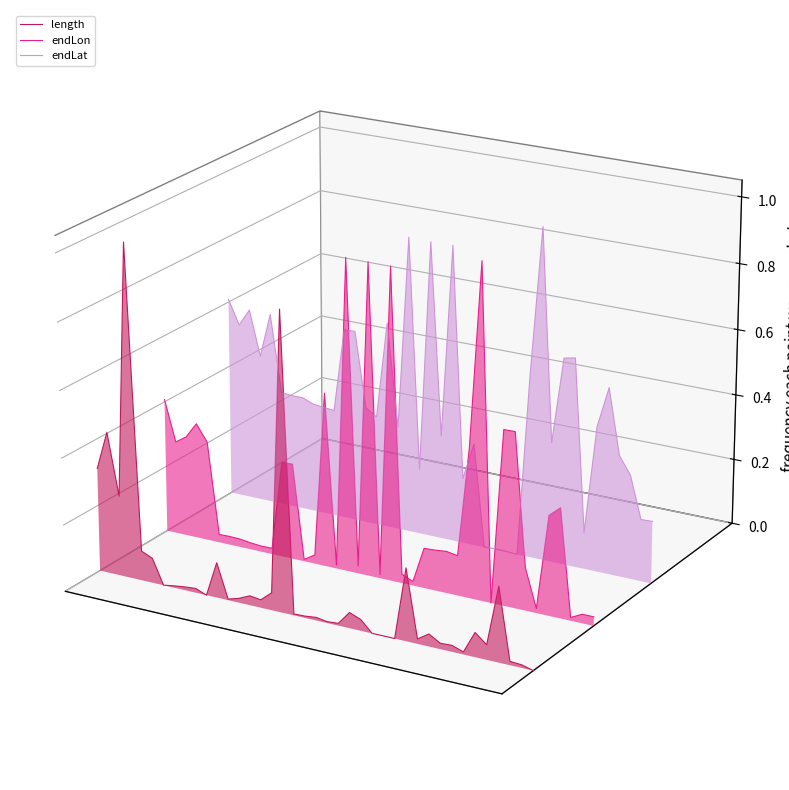

Which series has the largest range (max minus min)?

length